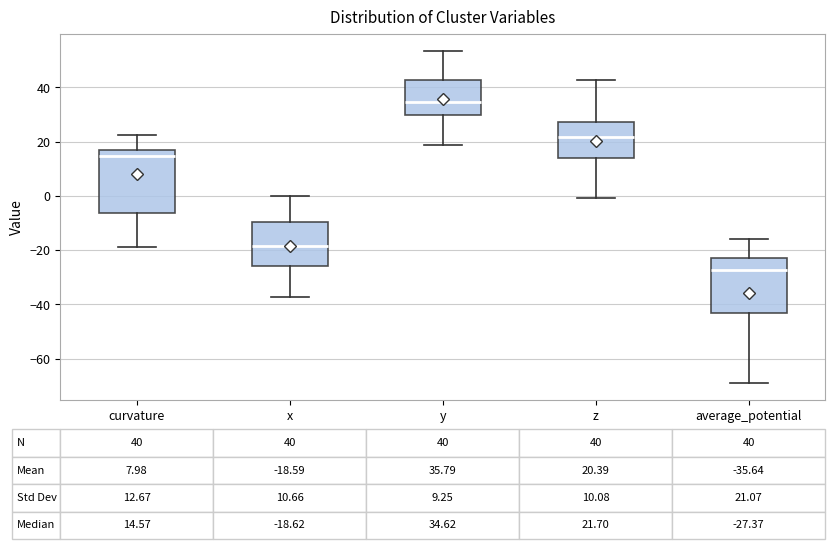

Which box has the lowest median line?

average_potential